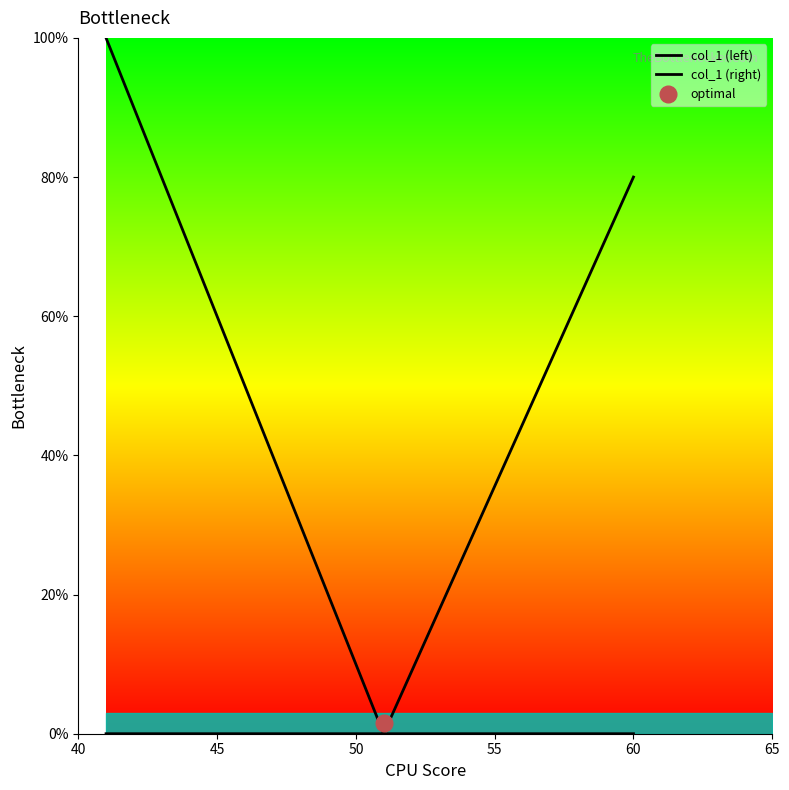

At how many categories does at least one series exceed 62?

7